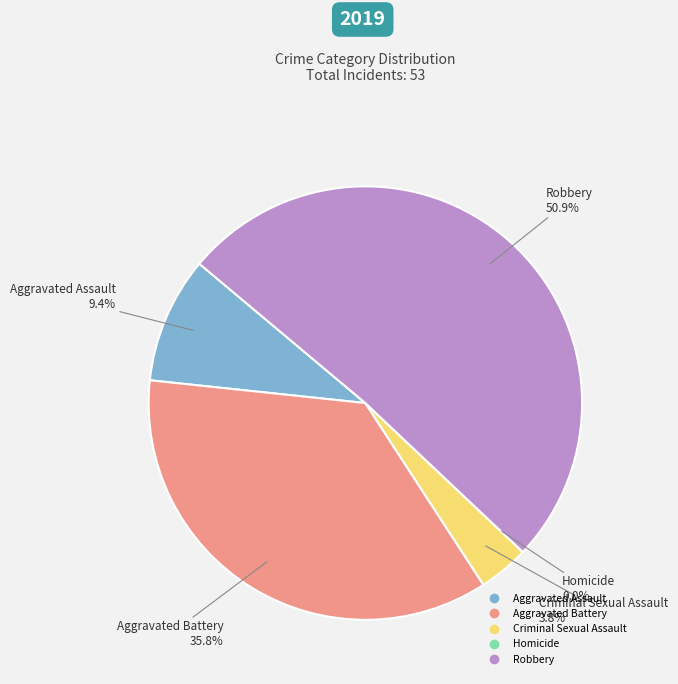

What is the majority slice?

Robbery